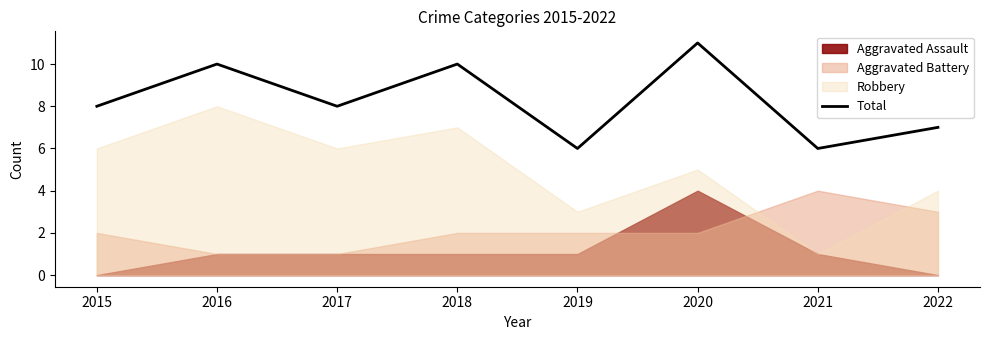

What is the change in value from 2015 to 2018?

+2